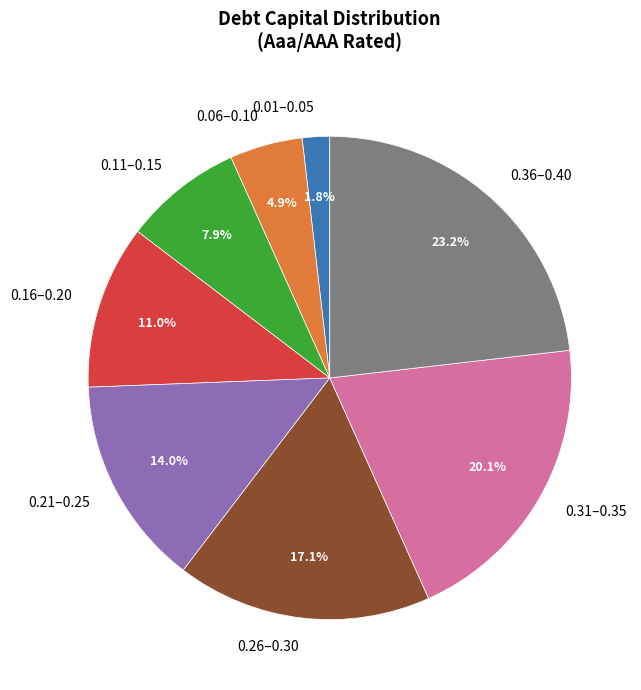

Which category has the biggest portion of the pie?

0.36–0.40